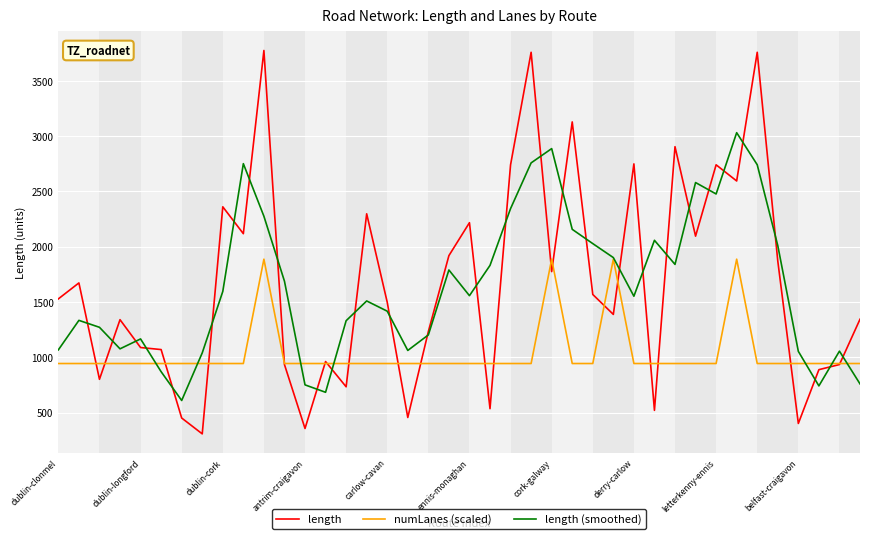

What is the highest value of the numLanes (scaled) series?

1887.0